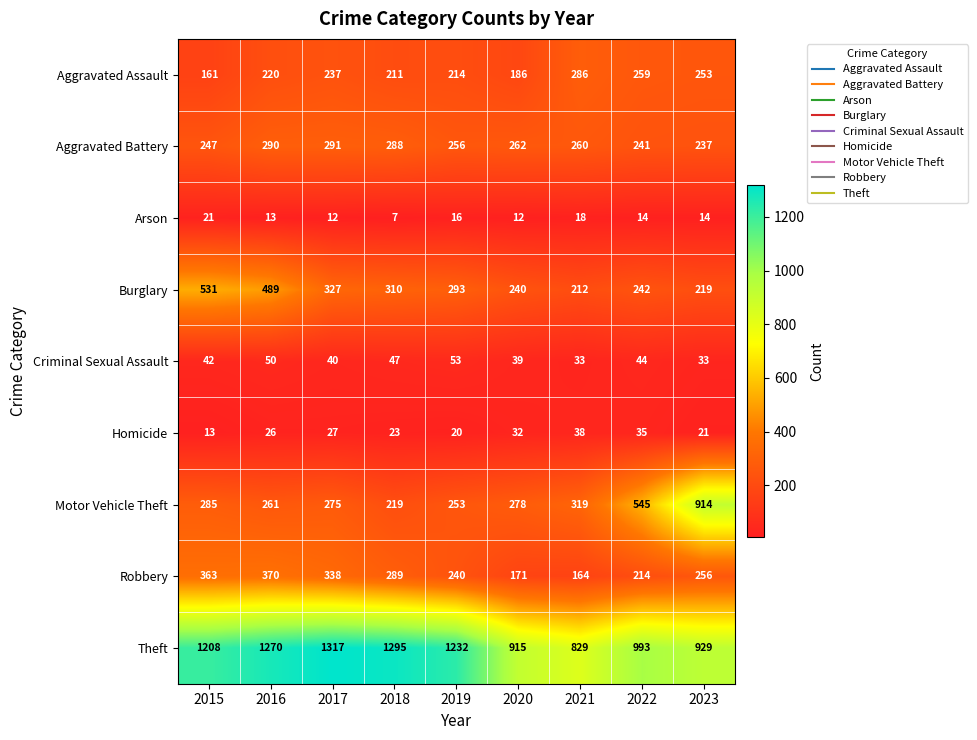

The value of Burglary at 2023 is 219. True or false?

True